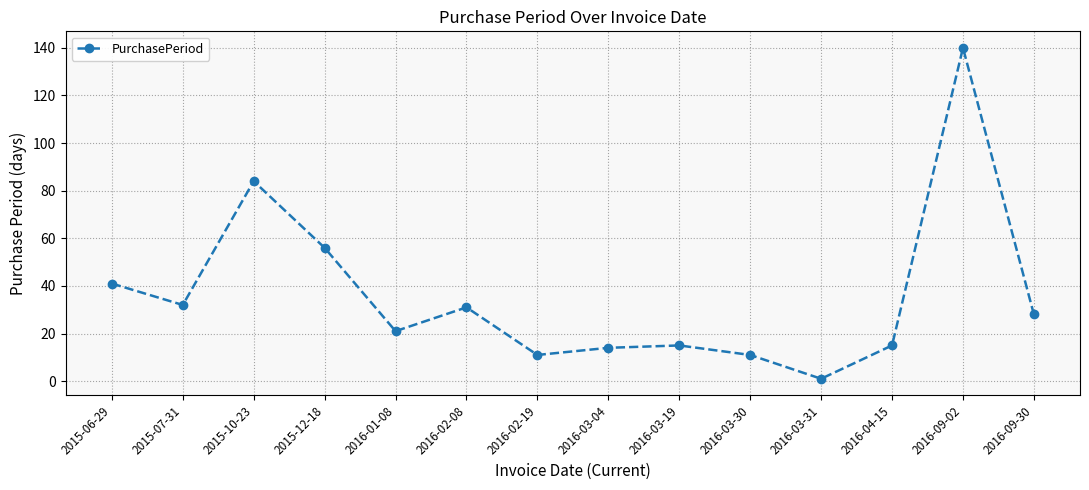

What is the maximum value shown in the chart?

140